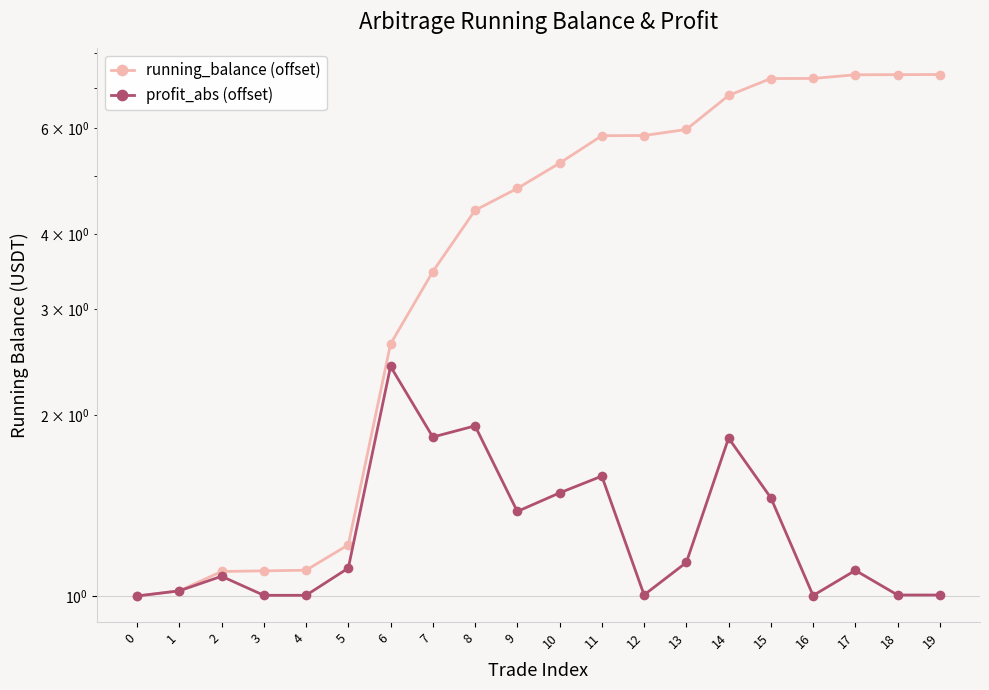

Rank the series at 15 from lowest to highest value.

profit_abs (offset), running_balance (offset)